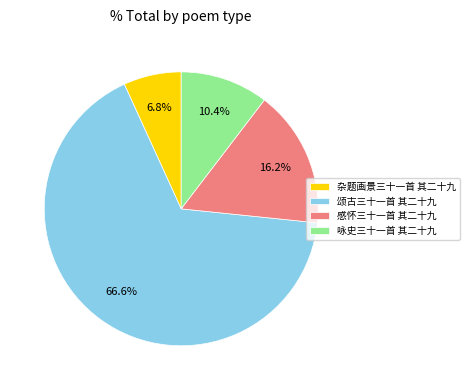

Is it true that 感怀三十一首 其二十九 is 16% of the pie?

True